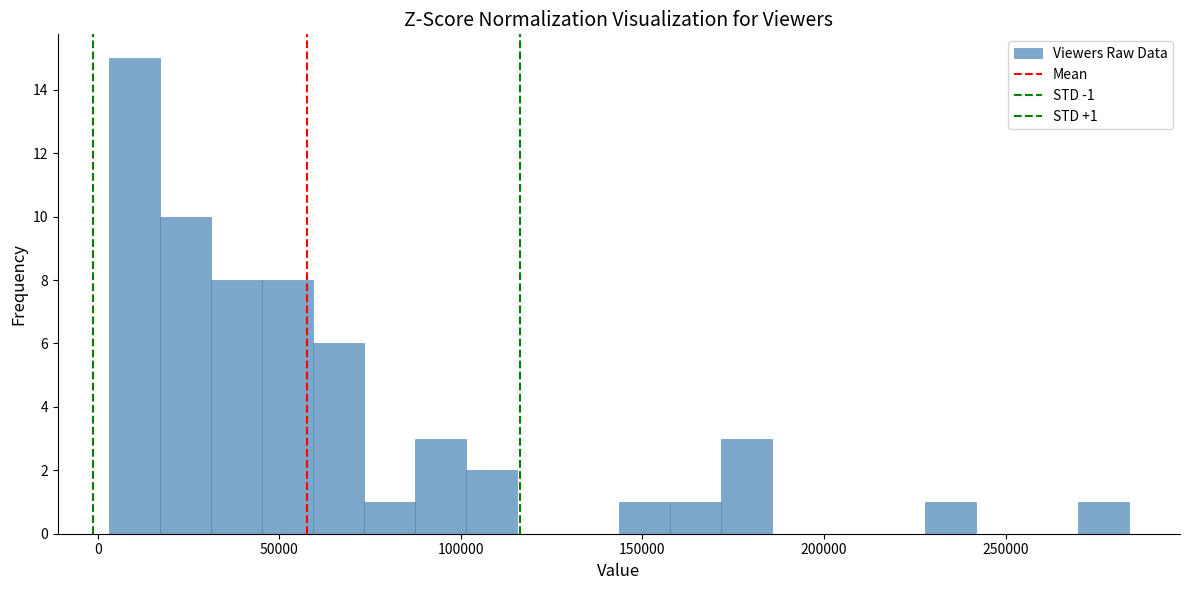

Read against the x-axis, roughly where is the centre of the tallest bar?

10000